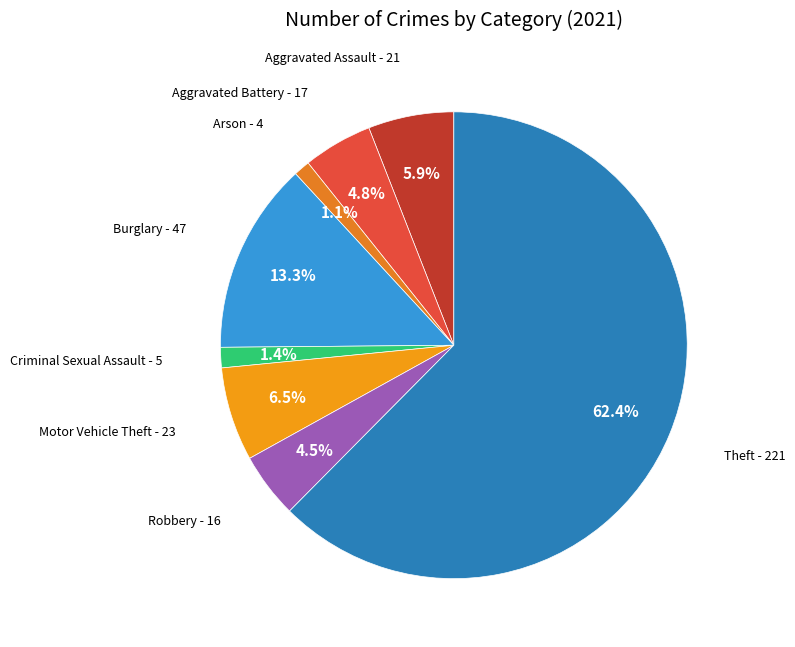

How many slices are in this pie chart?

8